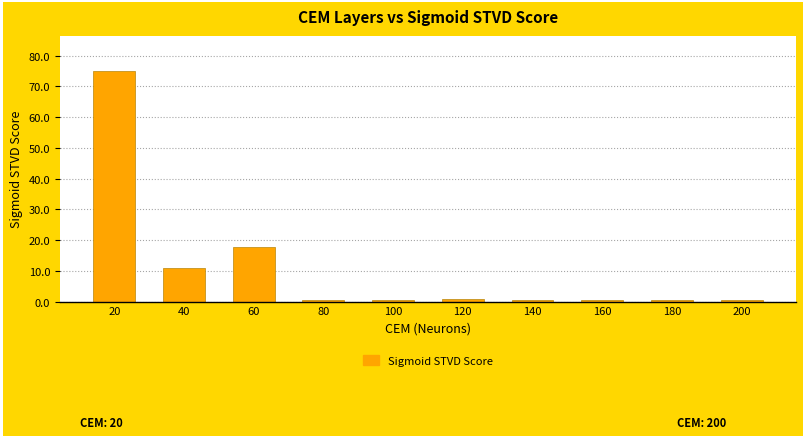

What is the change in value from 60 to 160?

-17.3